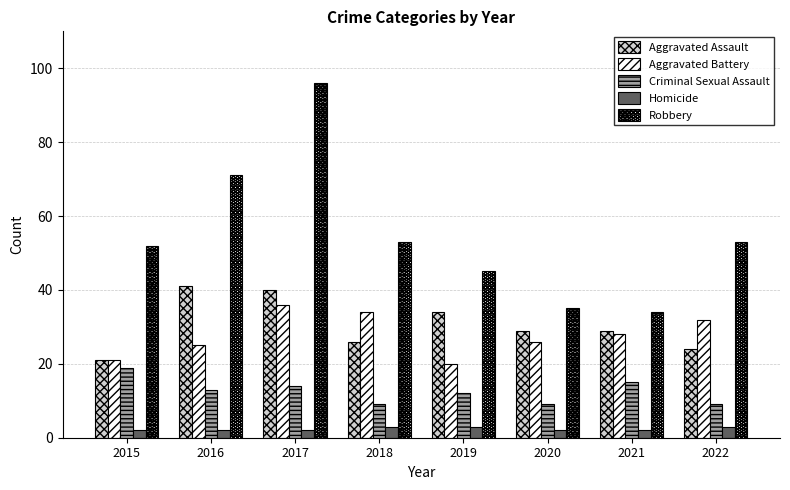

Which series has the largest total across all categories?

Robbery